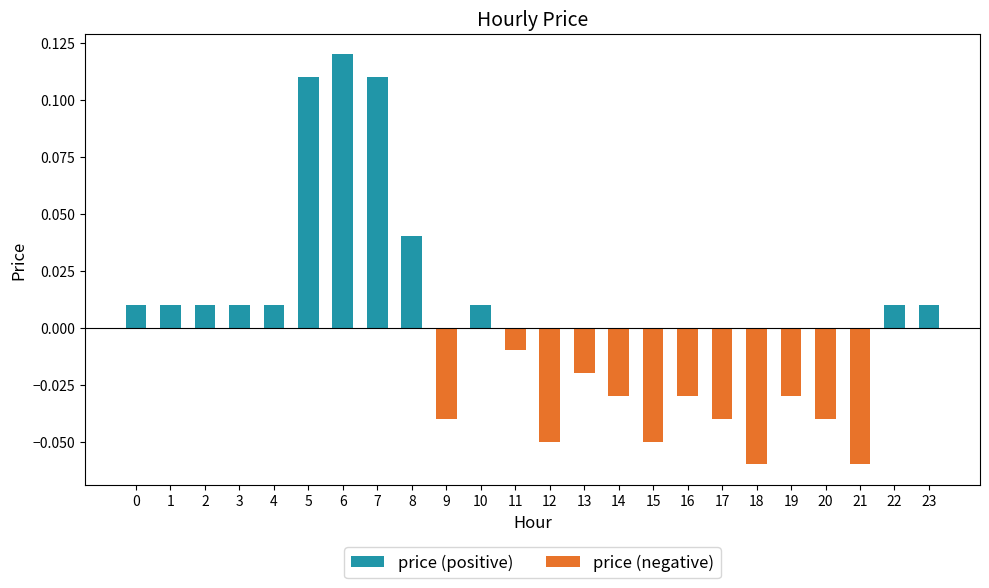

Which series has the largest total across all categories?

price (positive)